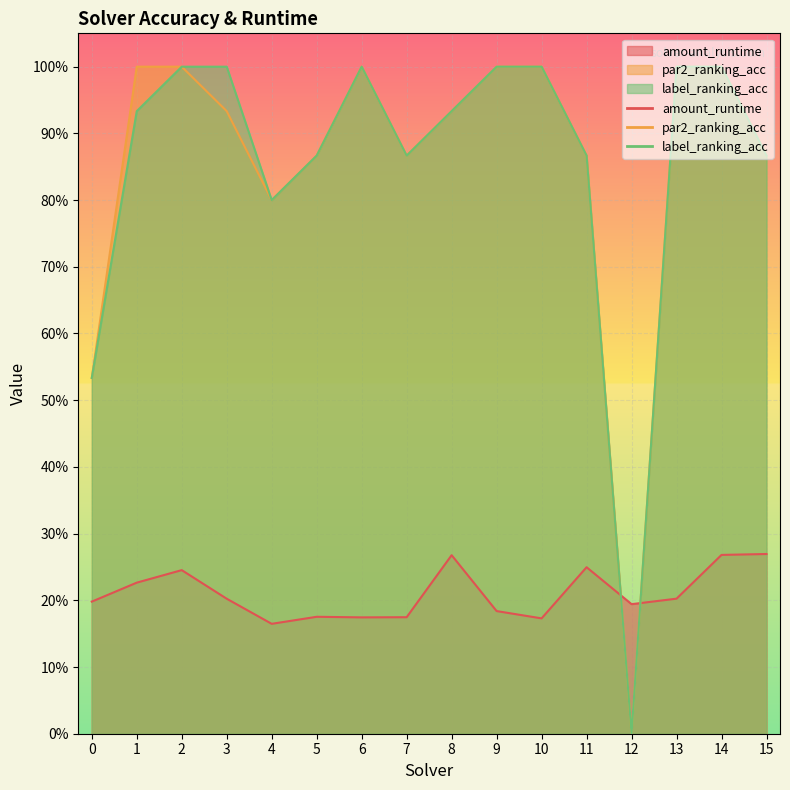

At how many categories does at least one series exceed 0?

16